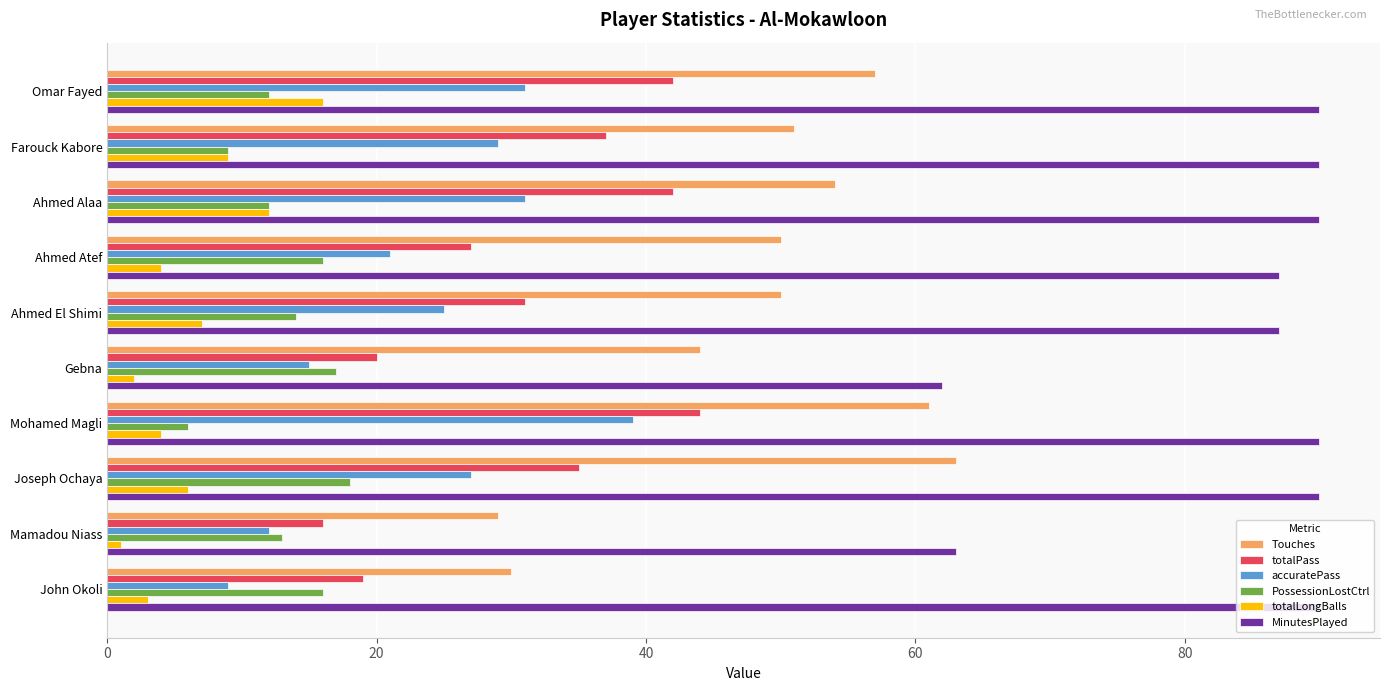

Which series has the largest range (max minus min)?

Touches